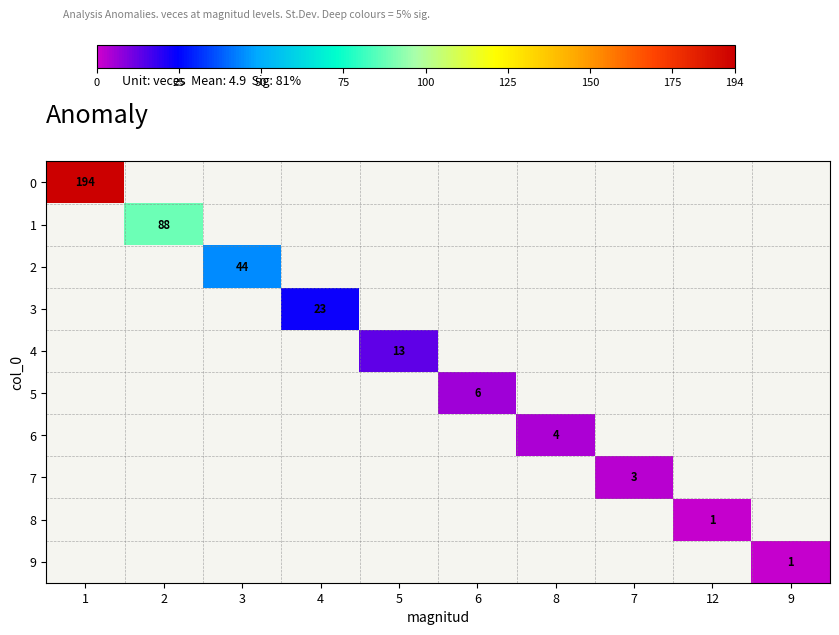

At how many categories does at least one series exceed 7?

5